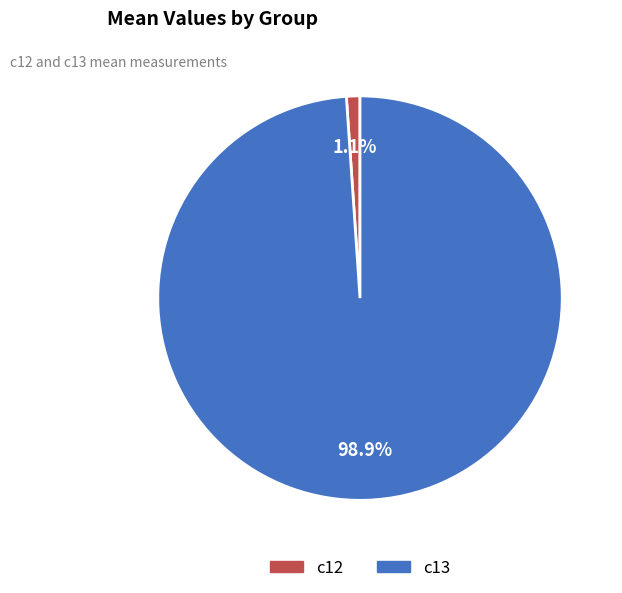

What is the majority slice?

c13